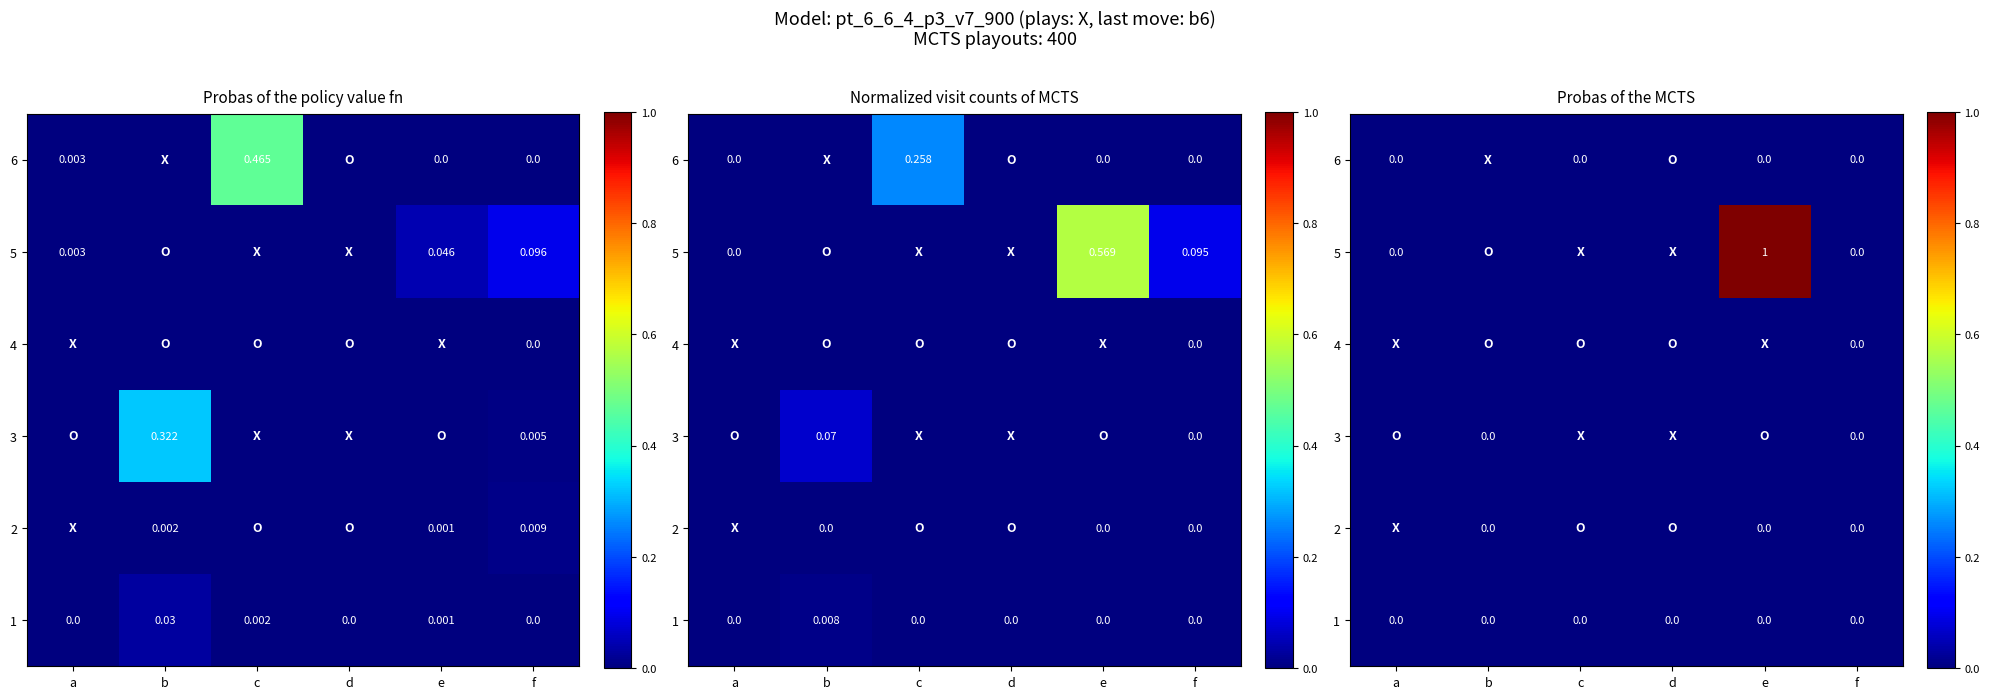

Between b and c, which is larger?

b